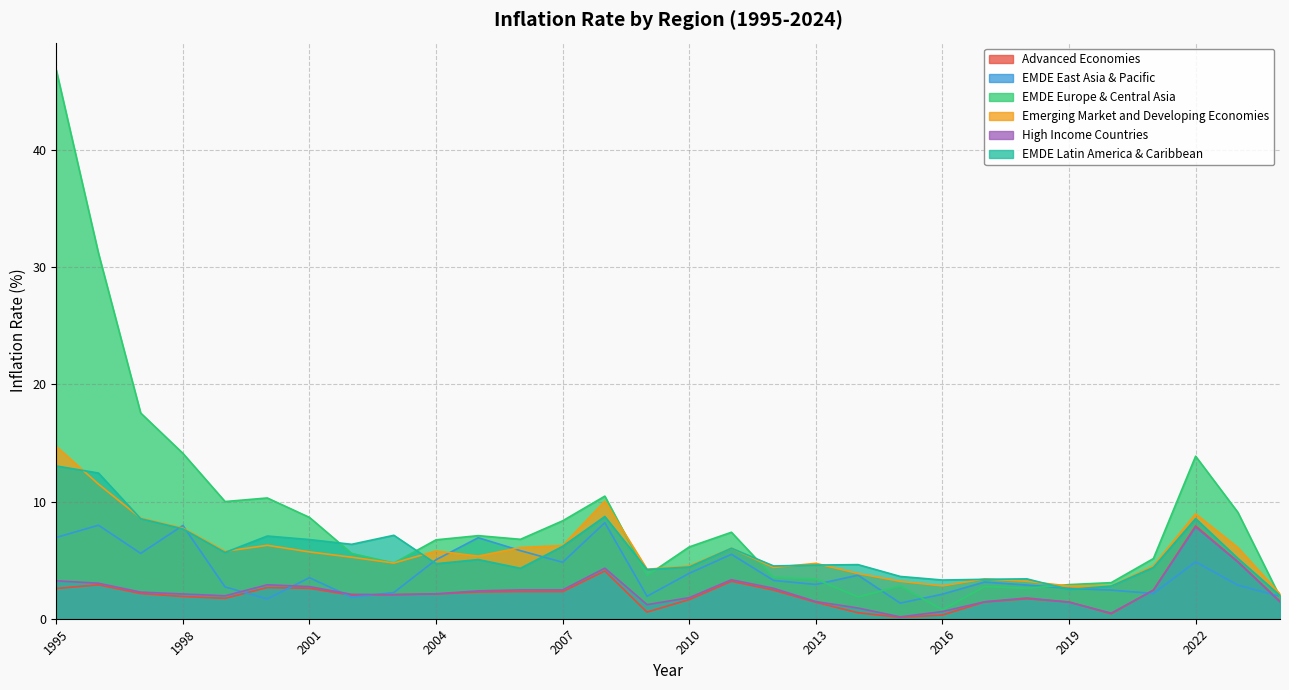

What are all the series names shown in the legend?

Advanced Economies, EMDE East Asia & Pacific, EMDE Europe & Central Asia, Emerging Market and Developing Economies, High Income Countries, EMDE Latin America & Caribbean